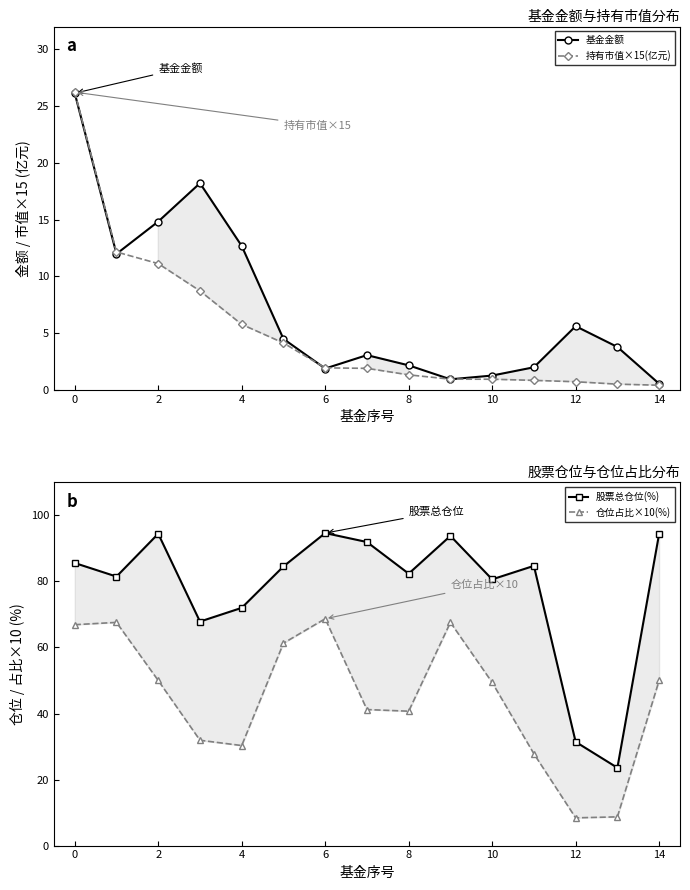

The 基金金额 series shows 12.7 at 4. True or false?

True